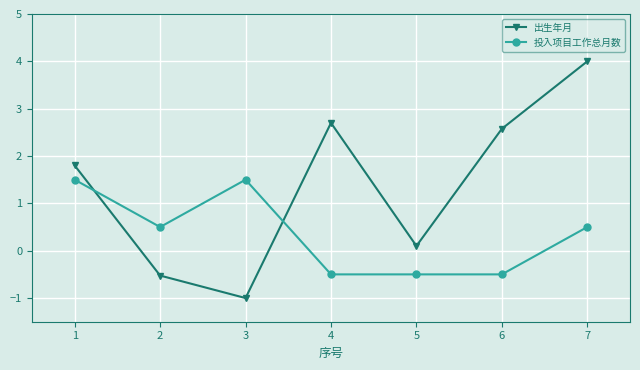

How many data points in 出生年月 are less than 1?

3